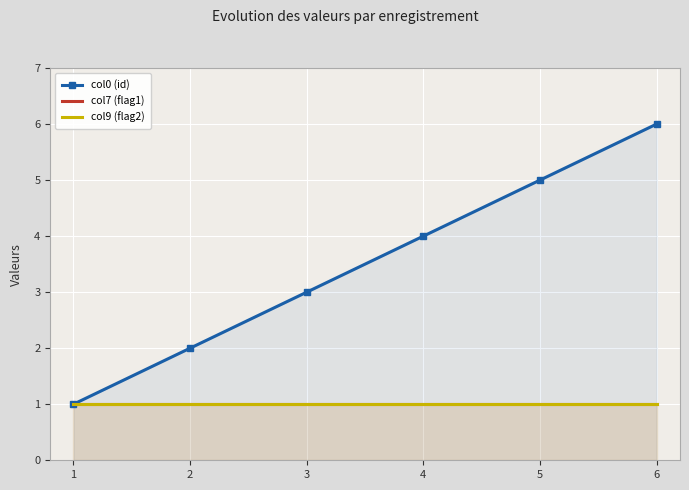

At which label does col7 (flag1) reach its minimum?

1